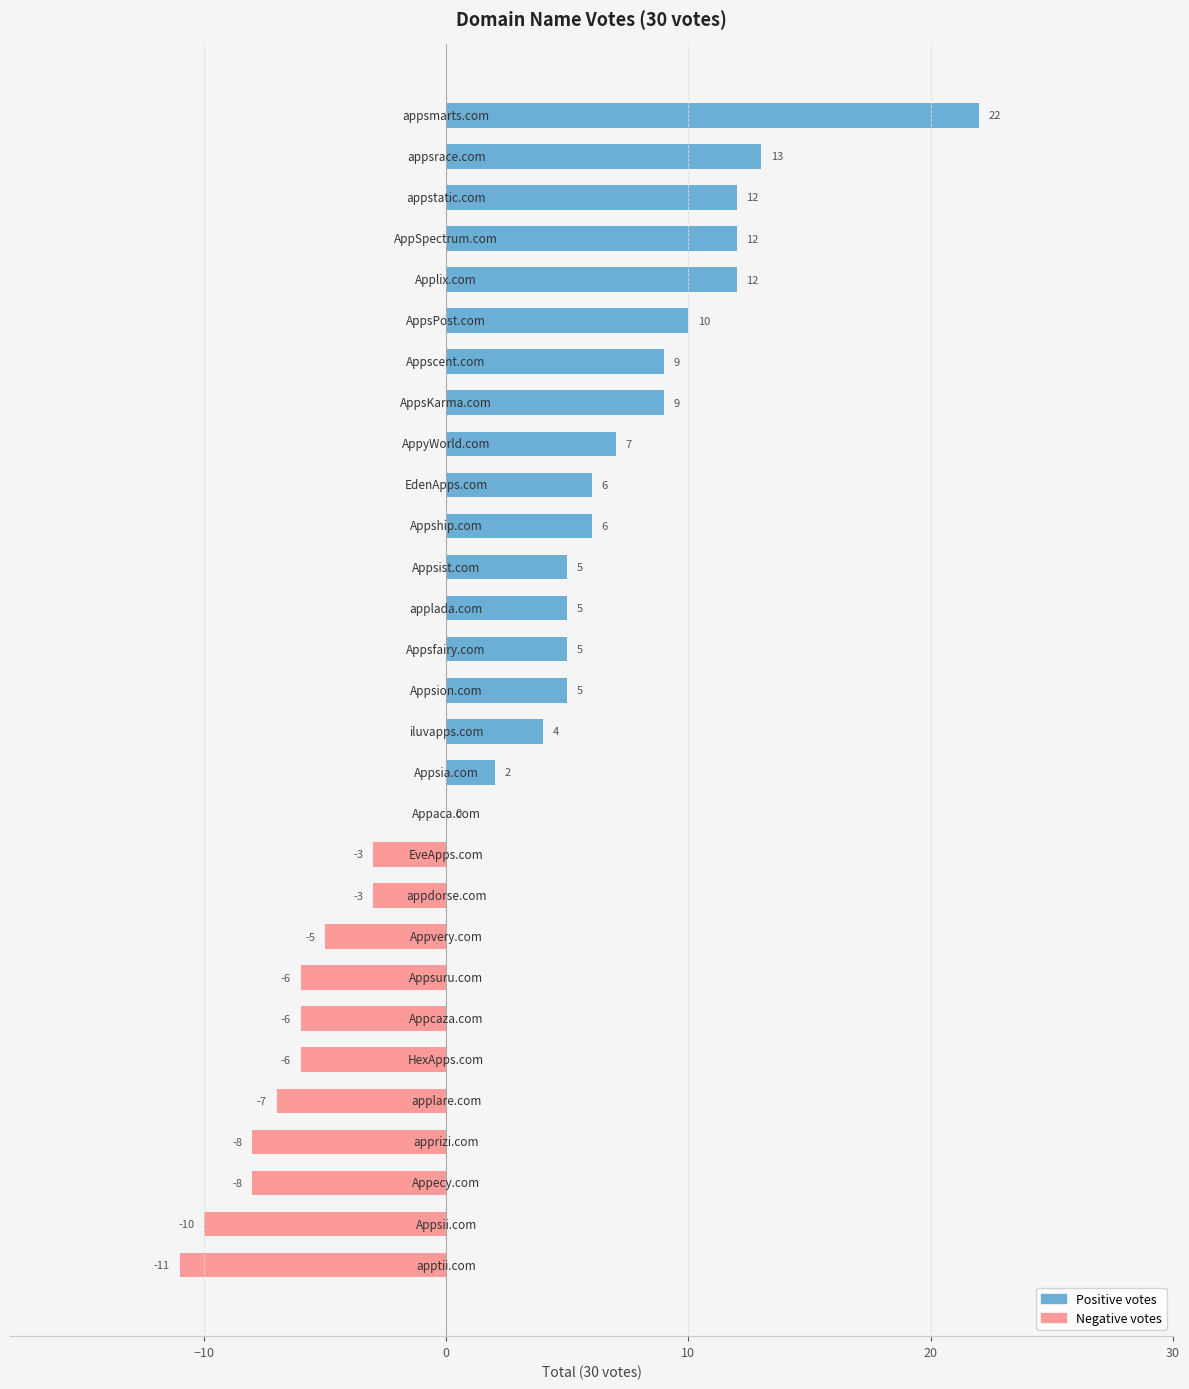

Are the bars horizontal?

Yes